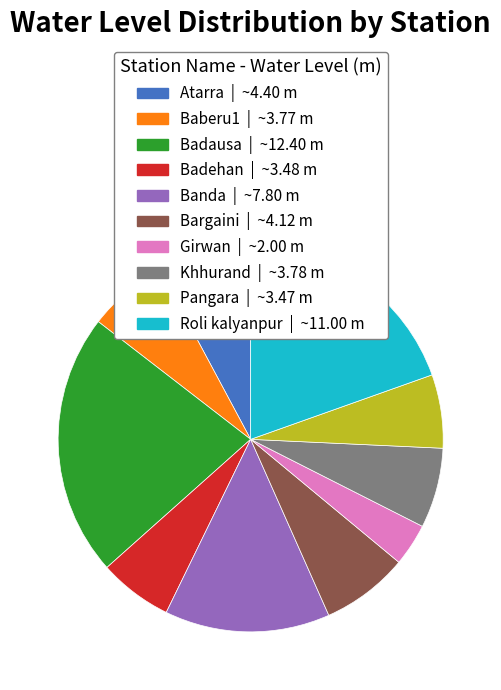

Which slice is the smallest?

Girwan